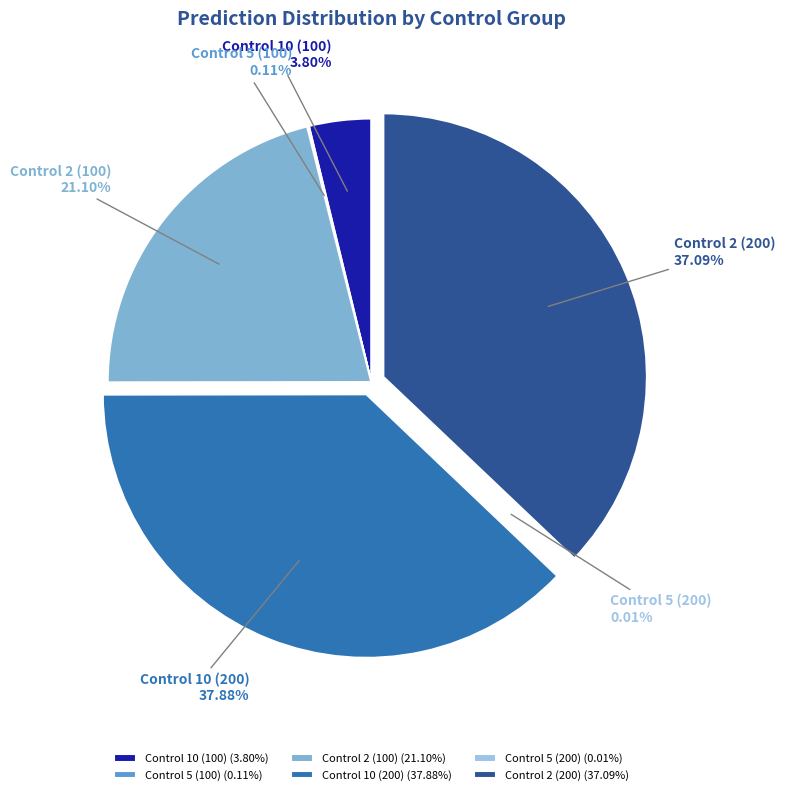

Is Control 2 (100) the majority of the pie?

No